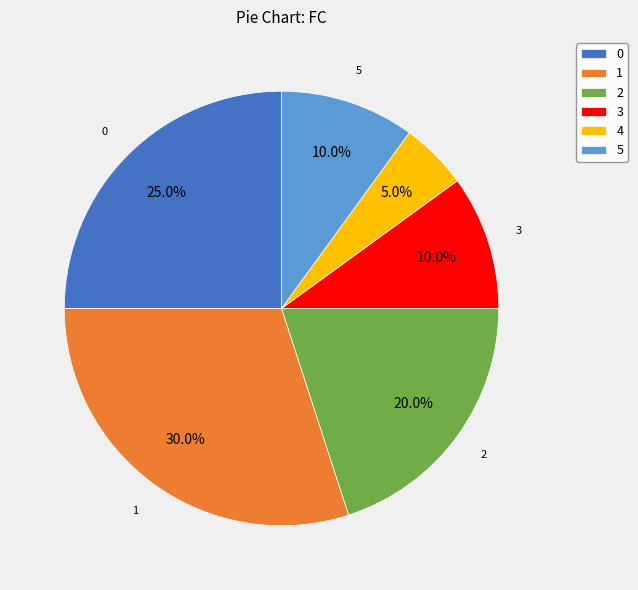

How many segments does this pie chart have?

6